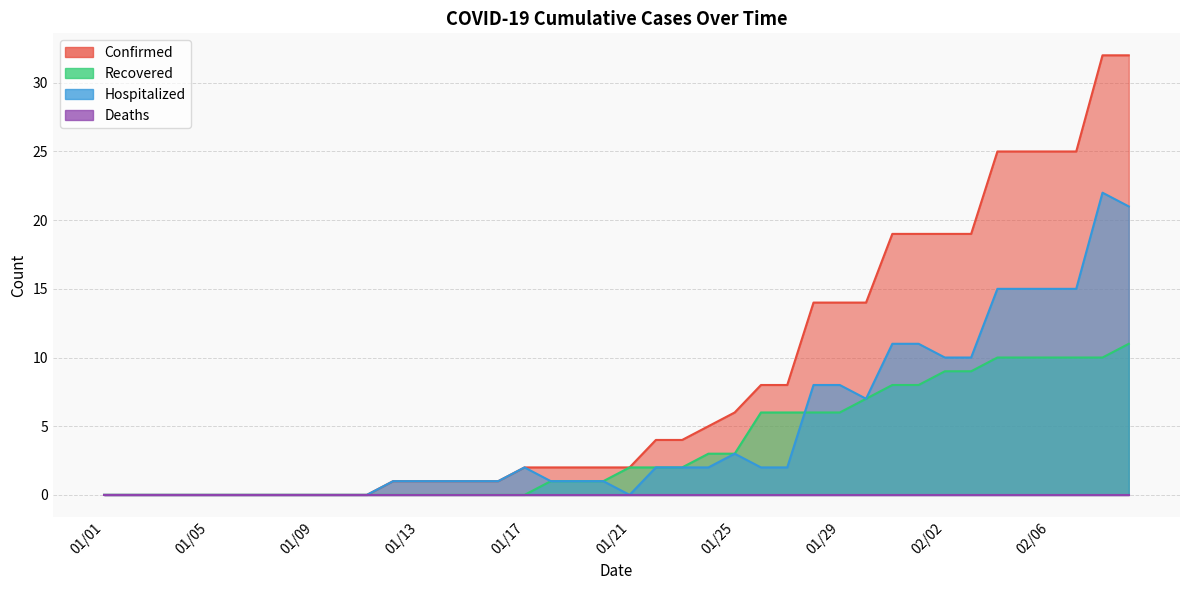

True or false: Recovered has more than 1 interior local peaks.

False